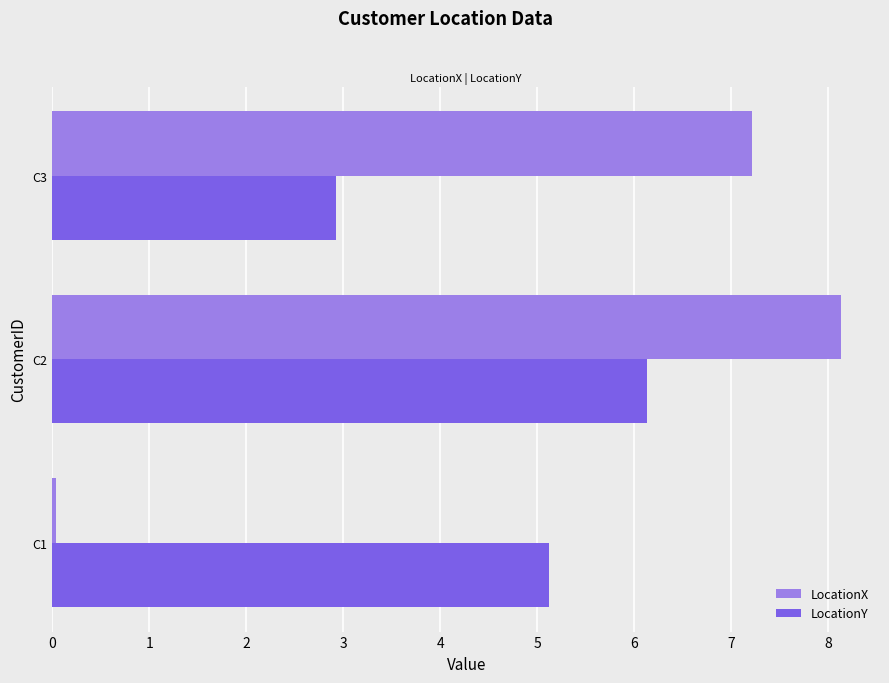

List the series in order of their peak value, lowest first.

LocationY, LocationX